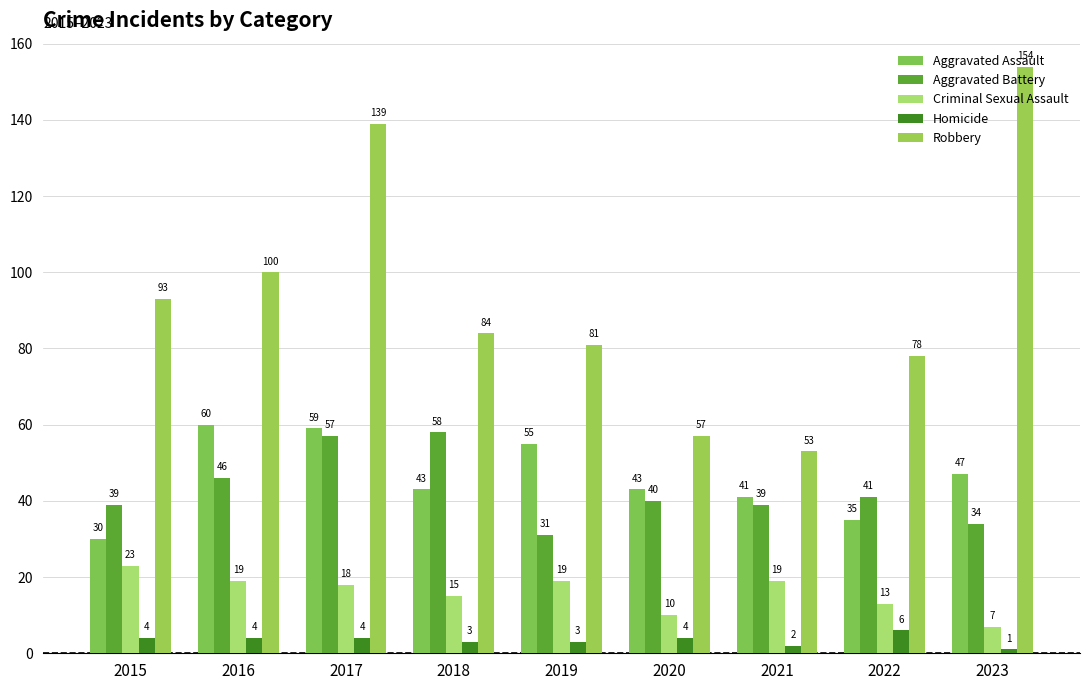

Which category has the lowest value across all series?

2023